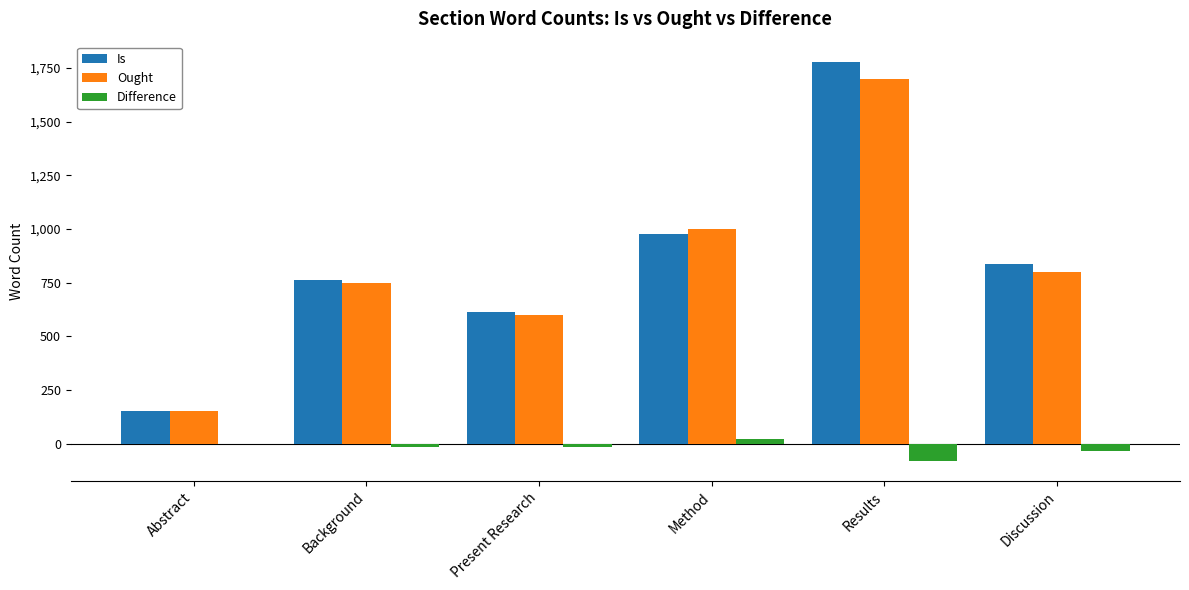

What is the total value across all series at Results?

3400